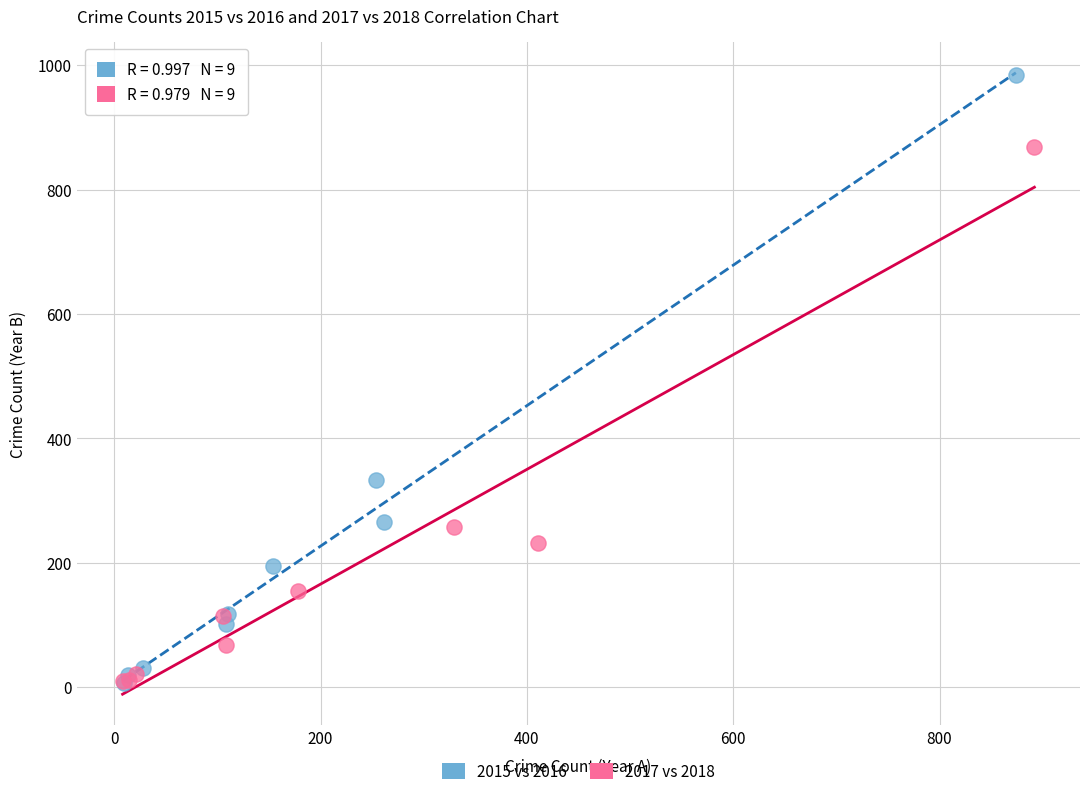

What are all the series names shown in the legend?

2015 vs 2016, 2017 vs 2018